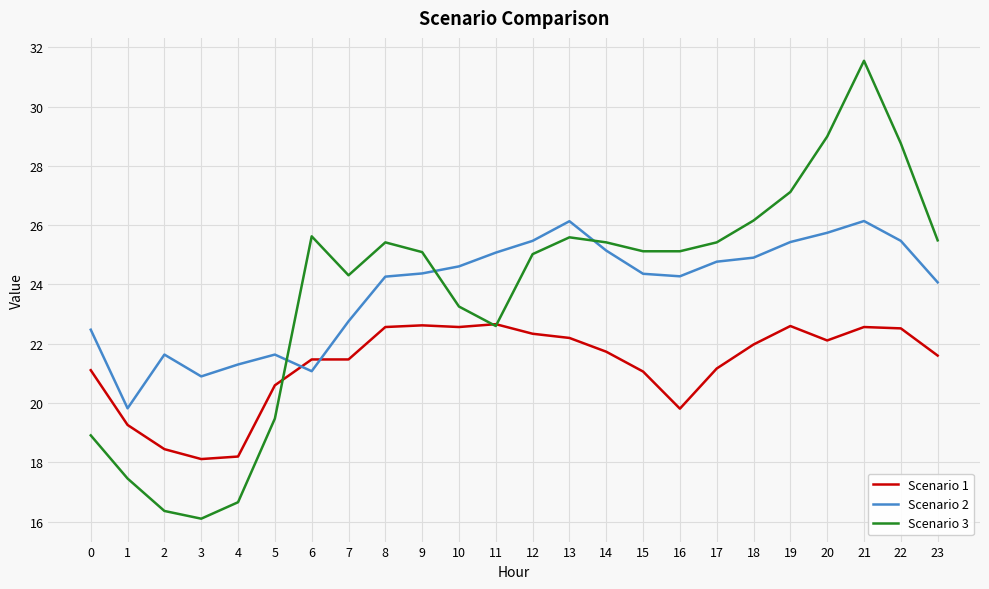

What is the smallest value displayed?

16.1